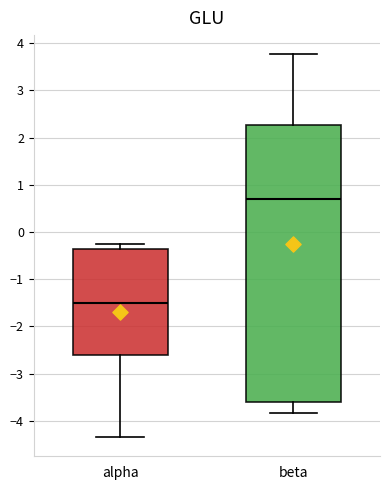

Reading left to right, read every box against the y-axis: the position of its median line, the range the box covers, and the ends of its whiskers. The values are not printed on the chart, so give them approximately, as read against the axis.

alpha: median -1.5, box -2.6 to -0.4, whiskers -4.3 to -0.2
beta: median 0.7, box -3.6 to 2.3, whiskers -3.8 to 3.8